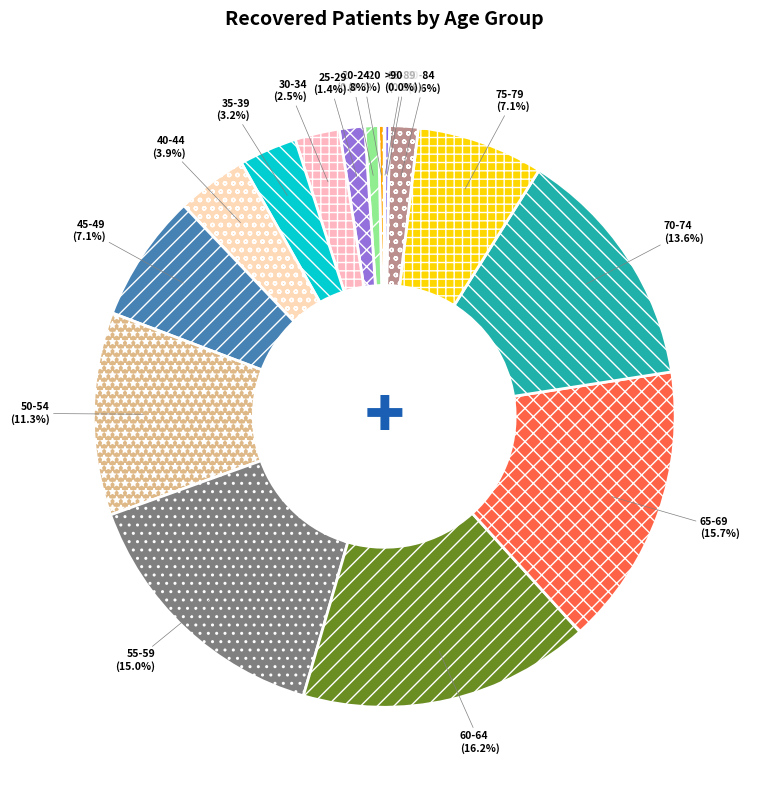

To the nearest percent, what is the combined percentage of 40-44 and 55-59?

19%